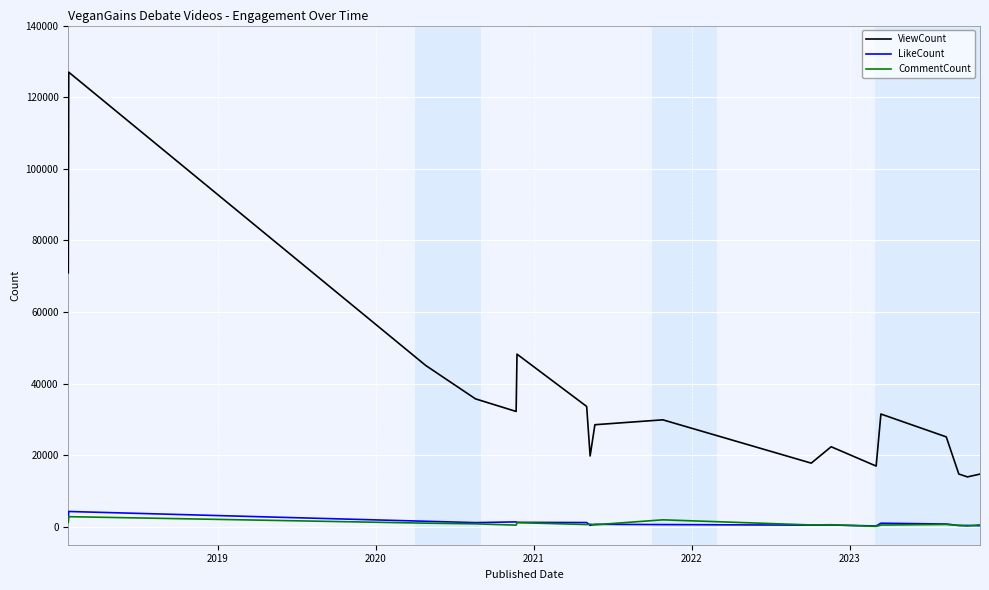

True or false: ViewCount and LikeCount intersect in this chart.

False